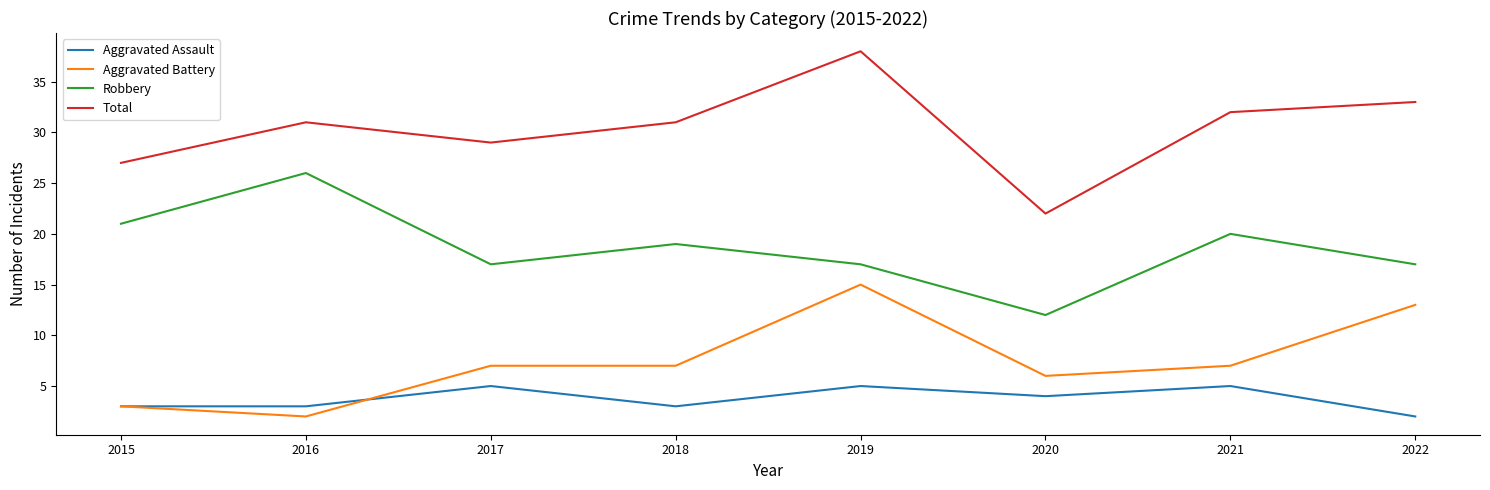

Between 2019 and 2021, which series saw the biggest shift?

Aggravated Battery